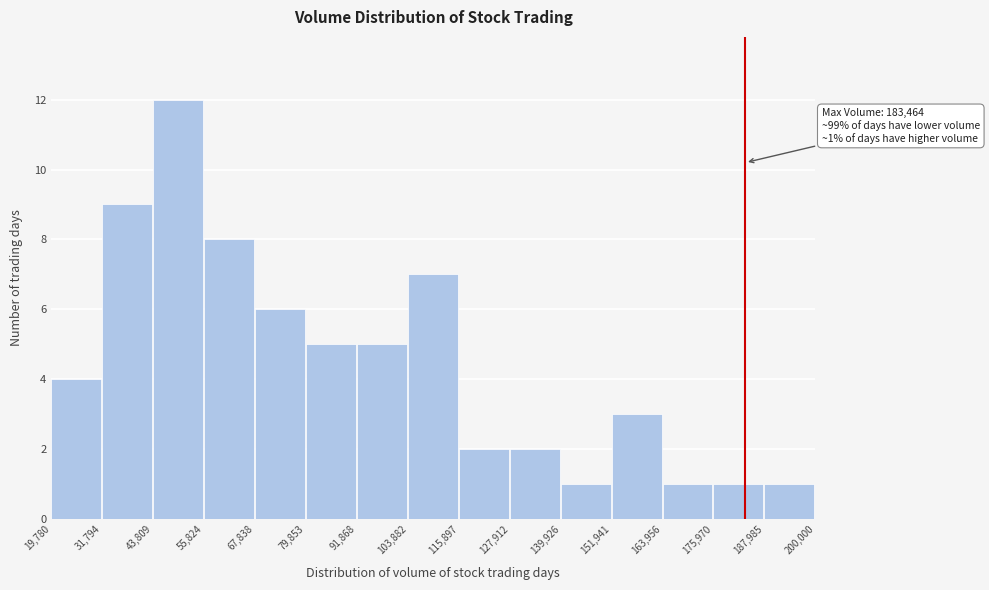

Over which range of the x-axis is the bar tallest?

43,809 to 55,824